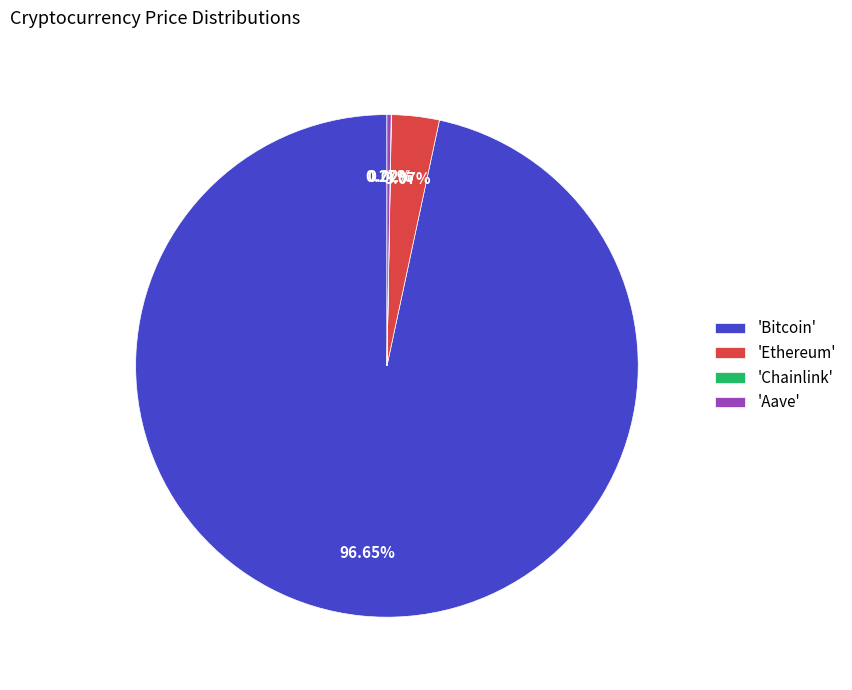

Between 'Ethereum' and 'Bitcoin', which is larger?

'Bitcoin'